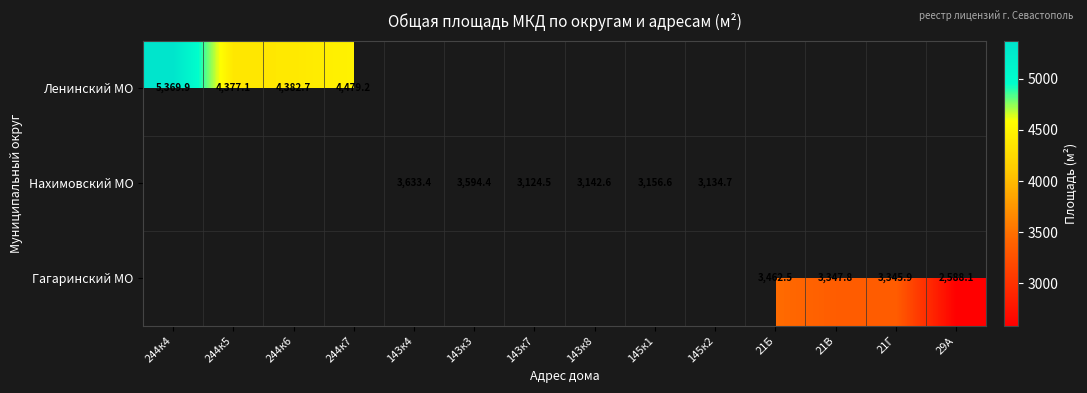

Which label corresponds to the smallest value in the chart?

29А